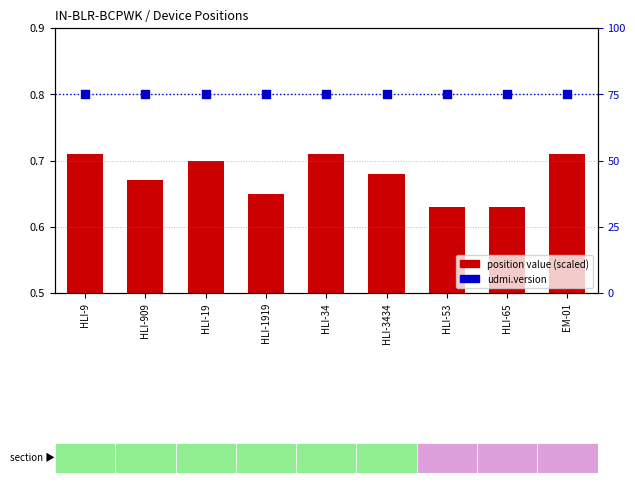

At how many categories does at least one series exceed 44?

9